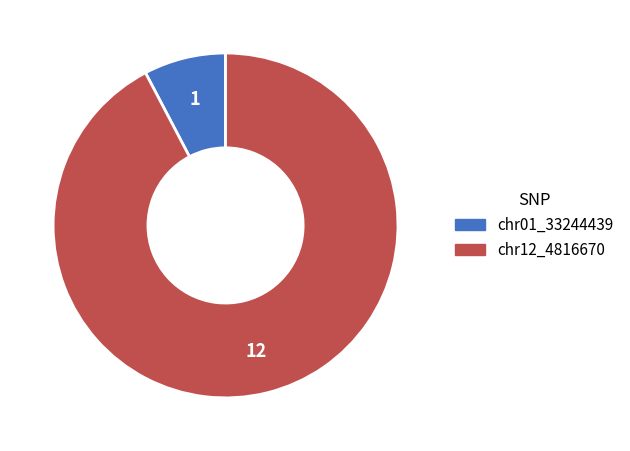

Do chr12_4816670 and chr01_33244439 together represent more than half of the pie?

Yes